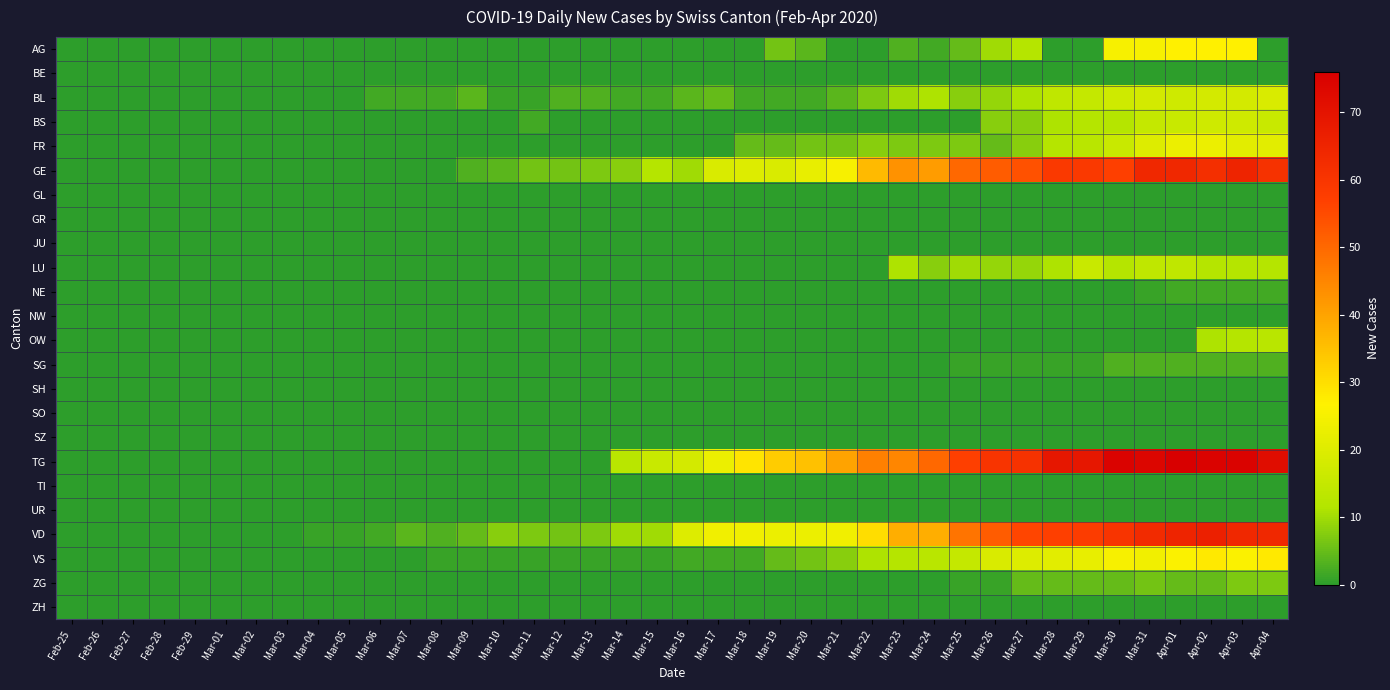

Reading left to right, what are all the values shown in this chart?

AG: Feb-25=0	Feb-26=0	Feb-27=0	Feb-28=0	Feb-29=0	Mar-01=0	Mar-02=0	Mar-03=0	Mar-04=0	Mar-05=0	Mar-06=0	Mar-07=0	Mar-08=0	Mar-09=0	Mar-10=0	Mar-11=0	Mar-12=0	Mar-13=0	Mar-14=0	Mar-15=0	Mar-16=0	Mar-17=0	Mar-18=0	Mar-19=6	Mar-20=4	Mar-21=0	Mar-22=0	Mar-23=3	Mar-24=2	Mar-25=5	Mar-26=10	Mar-27=12	Mar-28=0	Mar-29=0	Mar-30=25	Mar-31=25	Apr-01=27	Apr-02=27	Apr-03=27	Apr-04=0
BE: Feb-25=0	Feb-26=0	Feb-27=0	Feb-28=0	Feb-29=0	Mar-01=0	Mar-02=0	Mar-03=0	Mar-04=0	Mar-05=0	Mar-06=0	Mar-07=0	Mar-08=0	Mar-09=0	Mar-10=0	Mar-11=0	Mar-12=0	Mar-13=0	Mar-14=0	Mar-15=0	Mar-16=0	Mar-17=0	Mar-18=0	Mar-19=0	Mar-20=0	Mar-21=0	Mar-22=0	Mar-23=0	Mar-24=0	Mar-25=0	Mar-26=0	Mar-27=0	Mar-28=0	Mar-29=0	Mar-30=0	Mar-31=0	Apr-01=0	Apr-02=0	Apr-03=0	Apr-04=0
BL: Feb-25=0	Feb-26=0	Feb-27=0	Feb-28=0	Feb-29=0	Mar-01=0	Mar-02=0	Mar-03=0	Mar-04=0	Mar-05=0	Mar-06=2	Mar-07=2	Mar-08=2	Mar-09=4	Mar-10=1	Mar-11=1	Mar-12=3	Mar-13=3	Mar-14=2	Mar-15=2	Mar-16=4	Mar-17=5	Mar-18=2	Mar-19=2	Mar-20=2	Mar-21=4	Mar-22=7	Mar-23=10	Mar-24=11	Mar-25=8	Mar-26=9	Mar-27=11	Mar-28=14	Mar-29=15	Mar-30=17	Mar-31=18	Apr-01=17	Apr-02=18	Apr-03=18	Apr-04=19
BS: Feb-25=0	Feb-26=0	Feb-27=0	Feb-28=0	Feb-29=0	Mar-01=0	Mar-02=0	Mar-03=0	Mar-04=0	Mar-05=0	Mar-06=0	Mar-07=0	Mar-08=0	Mar-09=0	Mar-10=0	Mar-11=2	Mar-12=0	Mar-13=0	Mar-14=0	Mar-15=0	Mar-16=0	Mar-17=0	Mar-18=0	Mar-19=0	Mar-20=0	Mar-21=0	Mar-22=0	Mar-23=0	Mar-24=0	Mar-25=0	Mar-26=8	Mar-27=8	Mar-28=11	Mar-29=12	Mar-30=12	Mar-31=15	Apr-01=16	Apr-02=17	Apr-03=17	Apr-04=16
FR: Feb-25=0	Feb-26=0	Feb-27=0	Feb-28=0	Feb-29=0	Mar-01=0	Mar-02=0	Mar-03=0	Mar-04=0	Mar-05=0	Mar-06=0	Mar-07=0	Mar-08=0	Mar-09=0	Mar-10=0	Mar-11=0	Mar-12=0	Mar-13=0	Mar-14=0	Mar-15=0	Mar-16=0	Mar-17=0	Mar-18=5	Mar-19=5	Mar-20=6	Mar-21=6	Mar-22=8	Mar-23=7	Mar-24=7	Mar-25=7	Mar-26=5	Mar-27=8	Mar-28=12	Mar-29=13	Mar-30=16	Mar-31=20	Apr-01=23	Apr-02=23	Apr-03=21	Apr-04=21
GE: Feb-25=0	Feb-26=0	Feb-27=0	Feb-28=0	Feb-29=0	Mar-01=0	Mar-02=0	Mar-03=0	Mar-04=0	Mar-05=0	Mar-06=0	Mar-07=0	Mar-08=0	Mar-09=3	Mar-10=4	Mar-11=6	Mar-12=6	Mar-13=7	Mar-14=8	Mar-15=12	Mar-16=10	Mar-17=19	Mar-18=20	Mar-19=19	Mar-20=22	Mar-21=25	Mar-22=36	Mar-23=43	Mar-24=41	Mar-25=50	Mar-26=52	Mar-27=54	Mar-28=59	Mar-29=59	Mar-30=57	Mar-31=64	Apr-01=64	Apr-02=62	Apr-03=65	Apr-04=61
GL: Feb-25=0	Feb-26=0	Feb-27=0	Feb-28=0	Feb-29=0	Mar-01=0	Mar-02=0	Mar-03=0	Mar-04=0	Mar-05=0	Mar-06=0	Mar-07=0	Mar-08=0	Mar-09=0	Mar-10=0	Mar-11=0	Mar-12=0	Mar-13=0	Mar-14=0	Mar-15=0	Mar-16=0	Mar-17=0	Mar-18=0	Mar-19=0	Mar-20=0	Mar-21=0	Mar-22=0	Mar-23=0	Mar-24=0	Mar-25=0	Mar-26=0	Mar-27=0	Mar-28=0	Mar-29=0	Mar-30=0	Mar-31=0	Apr-01=0	Apr-02=0	Apr-03=0	Apr-04=0
GR: Feb-25=0	Feb-26=0	Feb-27=0	Feb-28=0	Feb-29=0	Mar-01=0	Mar-02=0	Mar-03=0	Mar-04=0	Mar-05=0	Mar-06=0	Mar-07=0	Mar-08=0	Mar-09=0	Mar-10=0	Mar-11=0	Mar-12=0	Mar-13=0	Mar-14=0	Mar-15=0	Mar-16=0	Mar-17=0	Mar-18=0	Mar-19=0	Mar-20=0	Mar-21=0	Mar-22=0	Mar-23=0	Mar-24=0	Mar-25=0	Mar-26=0	Mar-27=0	Mar-28=0	Mar-29=0	Mar-30=0	Mar-31=0	Apr-01=0	Apr-02=0	Apr-03=0	Apr-04=0
JU: Feb-25=0	Feb-26=0	Feb-27=0	Feb-28=0	Feb-29=0	Mar-01=0	Mar-02=0	Mar-03=0	Mar-04=0	Mar-05=0	Mar-06=0	Mar-07=0	Mar-08=0	Mar-09=0	Mar-10=0	Mar-11=0	Mar-12=0	Mar-13=0	Mar-14=0	Mar-15=0	Mar-16=0	Mar-17=0	Mar-18=0	Mar-19=0	Mar-20=0	Mar-21=0	Mar-22=0	Mar-23=0	Mar-24=0	Mar-25=0	Mar-26=0	Mar-27=0	Mar-28=0	Mar-29=0	Mar-30=0	Mar-31=0	Apr-01=0	Apr-02=0	Apr-03=0	Apr-04=0
LU: Feb-25=0	Feb-26=0	Feb-27=0	Feb-28=0	Feb-29=0	Mar-01=0	Mar-02=0	Mar-03=0	Mar-04=0	Mar-05=0	Mar-06=0	Mar-07=0	Mar-08=0	Mar-09=0	Mar-10=0	Mar-11=0	Mar-12=0	Mar-13=0	Mar-14=0	Mar-15=0	Mar-16=0	Mar-17=0	Mar-18=0	Mar-19=0	Mar-20=0	Mar-21=0	Mar-22=0	Mar-23=11	Mar-24=8	Mar-25=10	Mar-26=9	Mar-27=9	Mar-28=11	Mar-29=16	Mar-30=12	Mar-31=14	Apr-01=14	Apr-02=12	Apr-03=12	Apr-04=12
NE: Feb-25=0	Feb-26=0	Feb-27=0	Feb-28=0	Feb-29=0	Mar-01=0	Mar-02=0	Mar-03=0	Mar-04=0	Mar-05=0	Mar-06=0	Mar-07=0	Mar-08=0	Mar-09=0	Mar-10=0	Mar-11=0	Mar-12=0	Mar-13=0	Mar-14=0	Mar-15=0	Mar-16=0	Mar-17=0	Mar-18=0	Mar-19=0	Mar-20=0	Mar-21=0	Mar-22=0	Mar-23=0	Mar-24=0	Mar-25=0	Mar-26=0	Mar-27=0	Mar-28=0	Mar-29=0	Mar-30=0	Mar-31=1	Apr-01=2	Apr-02=2	Apr-03=2	Apr-04=2
NW: Feb-25=0	Feb-26=0	Feb-27=0	Feb-28=0	Feb-29=0	Mar-01=0	Mar-02=0	Mar-03=0	Mar-04=0	Mar-05=0	Mar-06=0	Mar-07=0	Mar-08=0	Mar-09=0	Mar-10=0	Mar-11=0	Mar-12=0	Mar-13=0	Mar-14=0	Mar-15=0	Mar-16=0	Mar-17=0	Mar-18=0	Mar-19=0	Mar-20=0	Mar-21=0	Mar-22=0	Mar-23=0	Mar-24=0	Mar-25=0	Mar-26=0	Mar-27=0	Mar-28=0	Mar-29=0	Mar-30=0	Mar-31=0	Apr-01=0	Apr-02=0	Apr-03=0	Apr-04=0
OW: Feb-25=0	Feb-26=0	Feb-27=0	Feb-28=0	Feb-29=0	Mar-01=0	Mar-02=0	Mar-03=0	Mar-04=0	Mar-05=0	Mar-06=0	Mar-07=0	Mar-08=0	Mar-09=0	Mar-10=0	Mar-11=0	Mar-12=0	Mar-13=0	Mar-14=0	Mar-15=0	Mar-16=0	Mar-17=0	Mar-18=0	Mar-19=0	Mar-20=0	Mar-21=0	Mar-22=0	Mar-23=0	Mar-24=0	Mar-25=0	Mar-26=0	Mar-27=0	Mar-28=0	Mar-29=0	Mar-30=0	Mar-31=0	Apr-01=0	Apr-02=11	Apr-03=12	Apr-04=13
SG: Feb-25=0	Feb-26=0	Feb-27=0	Feb-28=0	Feb-29=0	Mar-01=0	Mar-02=0	Mar-03=0	Mar-04=0	Mar-05=0	Mar-06=0	Mar-07=0	Mar-08=0	Mar-09=0	Mar-10=0	Mar-11=0	Mar-12=0	Mar-13=0	Mar-14=0	Mar-15=0	Mar-16=0	Mar-17=0	Mar-18=0	Mar-19=0	Mar-20=0	Mar-21=0	Mar-22=0	Mar-23=0	Mar-24=0	Mar-25=1	Mar-26=1	Mar-27=1	Mar-28=1	Mar-29=1	Mar-30=3	Mar-31=3	Apr-01=3	Apr-02=3	Apr-03=3	Apr-04=3
SH: Feb-25=0	Feb-26=0	Feb-27=0	Feb-28=0	Feb-29=0	Mar-01=0	Mar-02=0	Mar-03=0	Mar-04=0	Mar-05=0	Mar-06=0	Mar-07=0	Mar-08=0	Mar-09=0	Mar-10=0	Mar-11=0	Mar-12=0	Mar-13=0	Mar-14=0	Mar-15=0	Mar-16=0	Mar-17=0	Mar-18=0	Mar-19=0	Mar-20=0	Mar-21=0	Mar-22=0	Mar-23=0	Mar-24=0	Mar-25=0	Mar-26=0	Mar-27=0	Mar-28=0	Mar-29=0	Mar-30=0	Mar-31=0	Apr-01=0	Apr-02=0	Apr-03=0	Apr-04=0
SO: Feb-25=0	Feb-26=0	Feb-27=0	Feb-28=0	Feb-29=0	Mar-01=0	Mar-02=0	Mar-03=0	Mar-04=0	Mar-05=0	Mar-06=0	Mar-07=0	Mar-08=0	Mar-09=0	Mar-10=0	Mar-11=0	Mar-12=0	Mar-13=0	Mar-14=0	Mar-15=0	Mar-16=0	Mar-17=0	Mar-18=0	Mar-19=0	Mar-20=0	Mar-21=0	Mar-22=0	Mar-23=0	Mar-24=0	Mar-25=0	Mar-26=0	Mar-27=0	Mar-28=0	Mar-29=0	Mar-30=0	Mar-31=0	Apr-01=0	Apr-02=0	Apr-03=0	Apr-04=0
SZ: Feb-25=0	Feb-26=0	Feb-27=0	Feb-28=0	Feb-29=0	Mar-01=0	Mar-02=0	Mar-03=0	Mar-04=0	Mar-05=0	Mar-06=0	Mar-07=0	Mar-08=0	Mar-09=0	Mar-10=0	Mar-11=0	Mar-12=0	Mar-13=0	Mar-14=0	Mar-15=0	Mar-16=0	Mar-17=0	Mar-18=0	Mar-19=0	Mar-20=0	Mar-21=0	Mar-22=0	Mar-23=0	Mar-24=0	Mar-25=0	Mar-26=0	Mar-27=0	Mar-28=0	Mar-29=0	Mar-30=0	Mar-31=0	Apr-01=0	Apr-02=0	Apr-03=0	Apr-04=0
TG: Feb-25=0	Feb-26=0	Feb-27=0	Feb-28=0	Feb-29=0	Mar-01=0	Mar-02=0	Mar-03=0	Mar-04=0	Mar-05=0	Mar-06=0	Mar-07=0	Mar-08=0	Mar-09=0	Mar-10=0	Mar-11=0	Mar-12=0	Mar-13=0	Mar-14=13	Mar-15=16	Mar-16=18	Mar-17=23	Mar-18=29	Mar-19=33	Mar-20=35	Mar-21=40	Mar-22=46	Mar-23=45	Mar-24=50	Mar-25=57	Mar-26=60	Mar-27=61	Mar-28=69	Mar-29=69	Mar-30=75	Mar-31=74	Apr-01=76	Apr-02=75	Apr-03=75	Apr-04=72
TI: Feb-25=0	Feb-26=0	Feb-27=0	Feb-28=0	Feb-29=0	Mar-01=0	Mar-02=0	Mar-03=0	Mar-04=0	Mar-05=0	Mar-06=0	Mar-07=0	Mar-08=0	Mar-09=0	Mar-10=0	Mar-11=0	Mar-12=0	Mar-13=0	Mar-14=0	Mar-15=0	Mar-16=0	Mar-17=0	Mar-18=0	Mar-19=0	Mar-20=0	Mar-21=0	Mar-22=0	Mar-23=0	Mar-24=0	Mar-25=0	Mar-26=0	Mar-27=0	Mar-28=0	Mar-29=0	Mar-30=0	Mar-31=0	Apr-01=0	Apr-02=0	Apr-03=0	Apr-04=0
UR: Feb-25=0	Feb-26=0	Feb-27=0	Feb-28=0	Feb-29=0	Mar-01=0	Mar-02=0	Mar-03=0	Mar-04=0	Mar-05=0	Mar-06=0	Mar-07=0	Mar-08=0	Mar-09=0	Mar-10=0	Mar-11=0	Mar-12=0	Mar-13=0	Mar-14=0	Mar-15=0	Mar-16=0	Mar-17=0	Mar-18=0	Mar-19=0	Mar-20=0	Mar-21=0	Mar-22=0	Mar-23=0	Mar-24=0	Mar-25=0	Mar-26=0	Mar-27=0	Mar-28=0	Mar-29=0	Mar-30=0	Mar-31=0	Apr-01=0	Apr-02=0	Apr-03=0	Apr-04=0
VD: Feb-25=0	Feb-26=0	Feb-27=0	Feb-28=0	Feb-29=0	Mar-01=0	Mar-02=0	Mar-03=0	Mar-04=1	Mar-05=1	Mar-06=2	Mar-07=4	Mar-08=3	Mar-09=5	Mar-10=8	Mar-11=7	Mar-12=6	Mar-13=7	Mar-14=10	Mar-15=10	Mar-16=20	Mar-17=24	Mar-18=24	Mar-19=23	Mar-20=23	Mar-21=24	Mar-22=30	Mar-23=38	Mar-24=38	Mar-25=48	Mar-26=52	Mar-27=56	Mar-28=57	Mar-29=58	Mar-30=60	Mar-31=63	Apr-01=65	Apr-02=66	Apr-03=64	Apr-04=64
VS: Feb-25=0	Feb-26=0	Feb-27=0	Feb-28=0	Feb-29=0	Mar-01=0	Mar-02=0	Mar-03=0	Mar-04=0	Mar-05=0	Mar-06=0	Mar-07=0	Mar-08=1	Mar-09=1	Mar-10=1	Mar-11=1	Mar-12=1	Mar-13=1	Mar-14=1	Mar-15=1	Mar-16=2	Mar-17=2	Mar-18=2	Mar-19=5	Mar-20=6	Mar-21=8	Mar-22=11	Mar-23=12	Mar-24=13	Mar-25=15	Mar-26=19	Mar-27=20	Mar-28=21	Mar-29=22	Mar-30=25	Mar-31=24	Apr-01=26	Apr-02=28	Apr-03=26	Apr-04=28
ZG: Feb-25=0	Feb-26=0	Feb-27=0	Feb-28=0	Feb-29=0	Mar-01=0	Mar-02=0	Mar-03=0	Mar-04=0	Mar-05=0	Mar-06=0	Mar-07=0	Mar-08=0	Mar-09=0	Mar-10=0	Mar-11=0	Mar-12=0	Mar-13=0	Mar-14=0	Mar-15=0	Mar-16=0	Mar-17=0	Mar-18=0	Mar-19=0	Mar-20=0	Mar-21=0	Mar-22=0	Mar-23=0	Mar-24=0	Mar-25=1	Mar-26=1	Mar-27=5	Mar-28=5	Mar-29=5	Mar-30=5	Mar-31=6	Apr-01=5	Apr-02=5	Apr-03=7	Apr-04=7
ZH: Feb-25=0	Feb-26=0	Feb-27=0	Feb-28=0	Feb-29=0	Mar-01=0	Mar-02=0	Mar-03=0	Mar-04=0	Mar-05=0	Mar-06=0	Mar-07=0	Mar-08=0	Mar-09=0	Mar-10=0	Mar-11=0	Mar-12=0	Mar-13=0	Mar-14=0	Mar-15=0	Mar-16=0	Mar-17=0	Mar-18=0	Mar-19=0	Mar-20=0	Mar-21=0	Mar-22=0	Mar-23=0	Mar-24=0	Mar-25=0	Mar-26=0	Mar-27=0	Mar-28=0	Mar-29=0	Mar-30=0	Mar-31=0	Apr-01=0	Apr-02=0	Apr-03=0	Apr-04=0